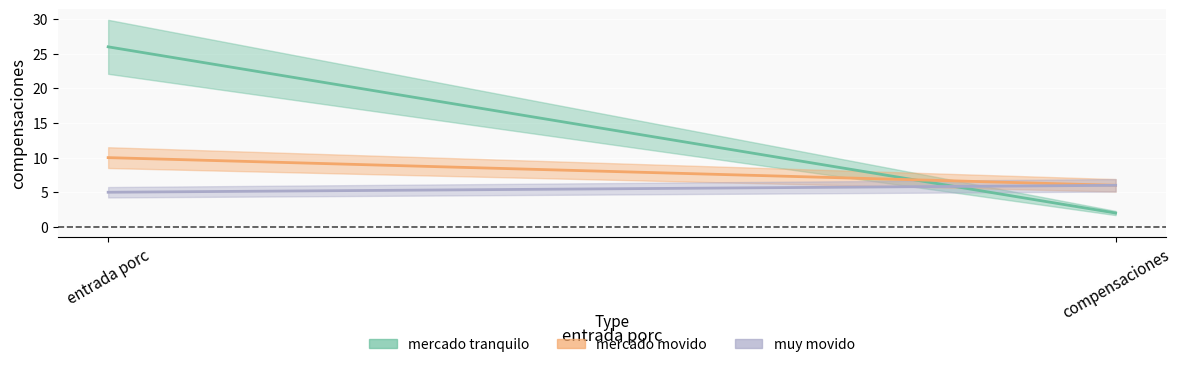

What is the label of the 1st point from the right?

compensaciones